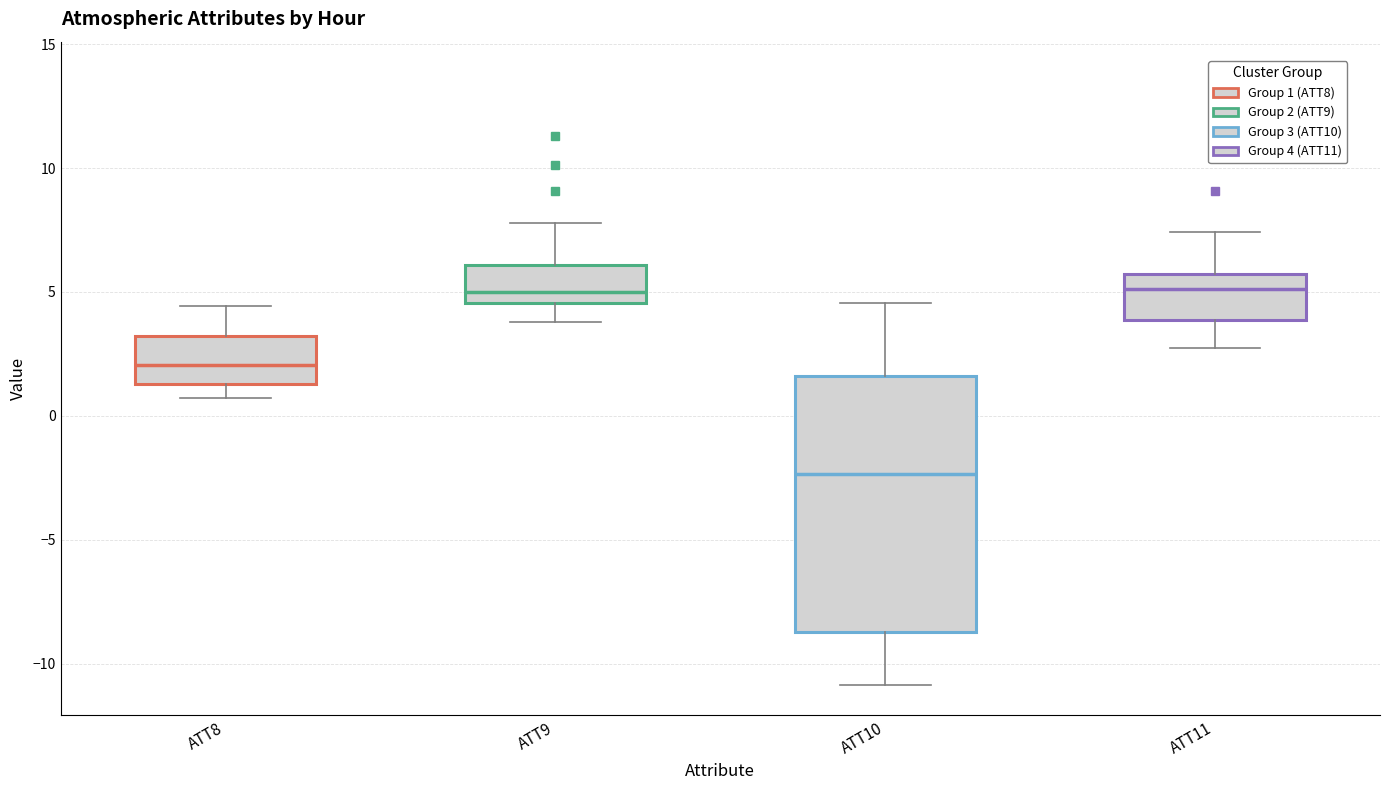

Where does the upper whisker of the box for ATT10 end on the y-axis? The values are not printed on the chart, so give them approximately, as read against the axis.

4.5